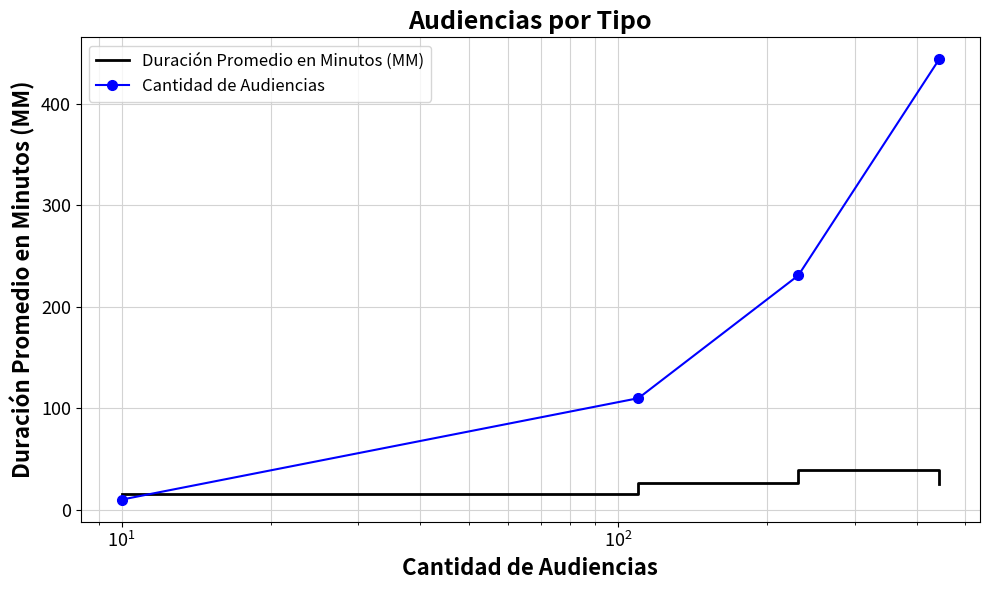

True or false: Duración Promedio en Minutos (MM) has more than 2 interior local peaks.

False